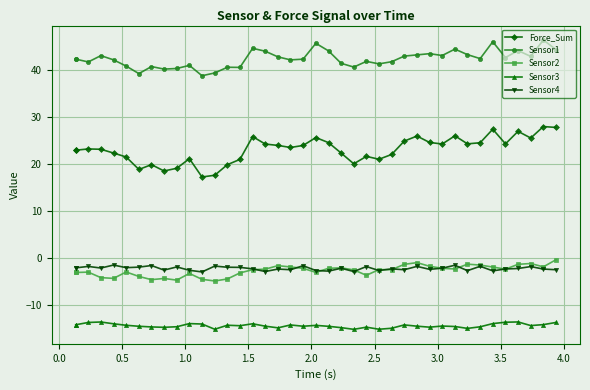

Which series has the largest range (max minus min)?

Force_Sum